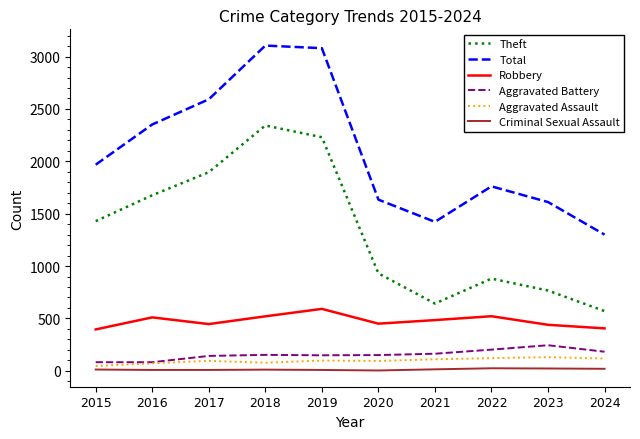

What is the difference between the second highest and second lowest values in the Robbery series?

116